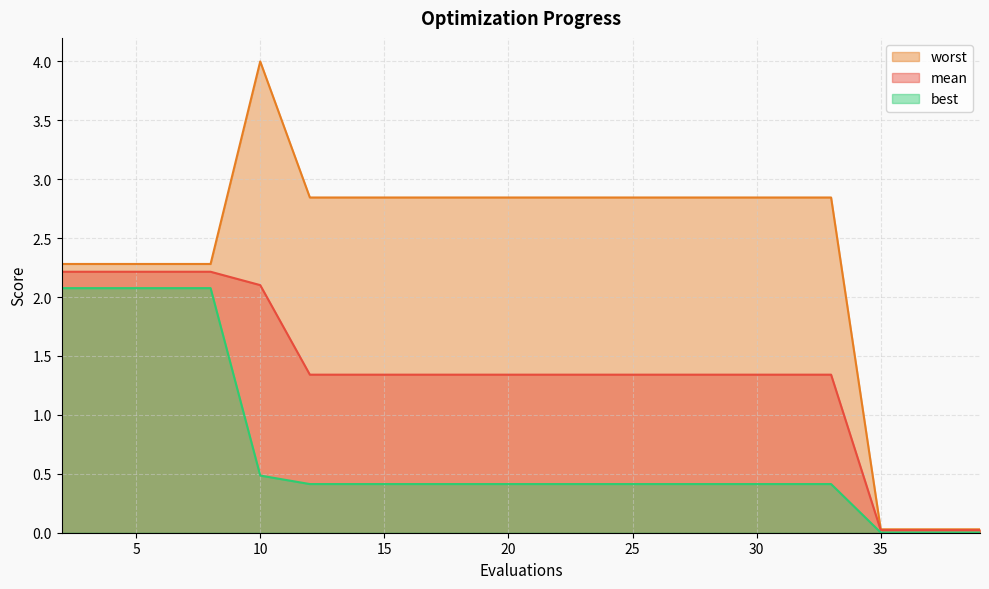

At which category does worst reach its first local peak?

10